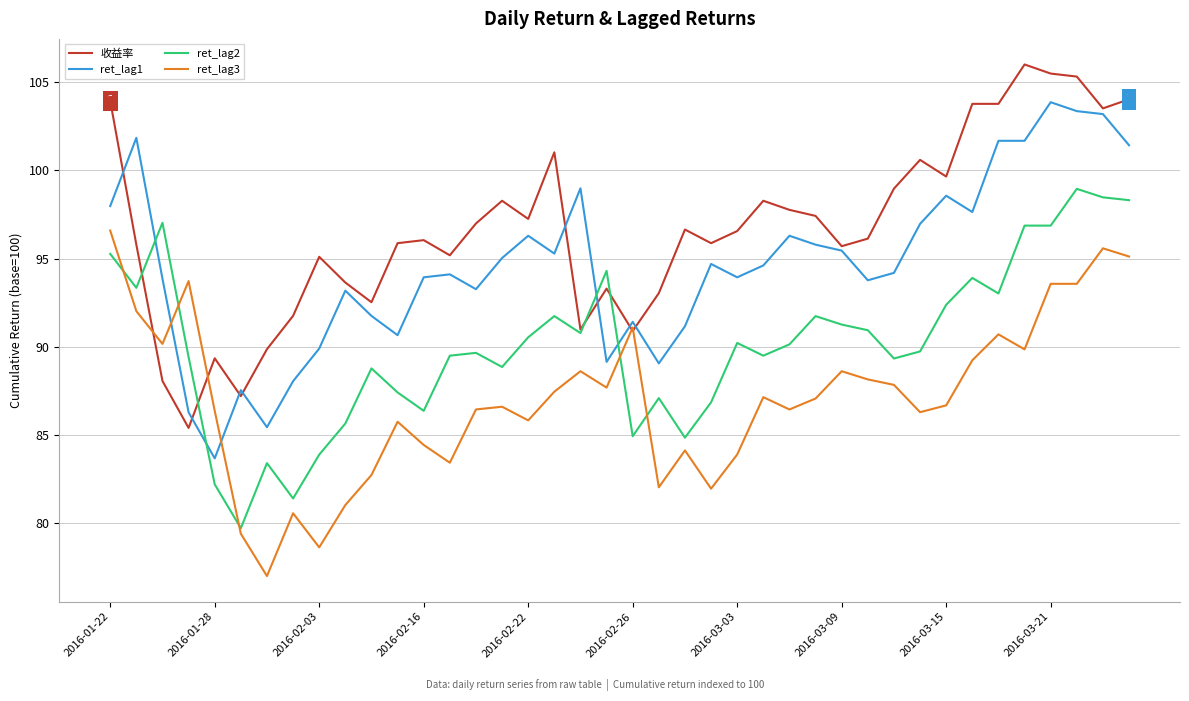

Which series has the largest total across all categories?

收益率